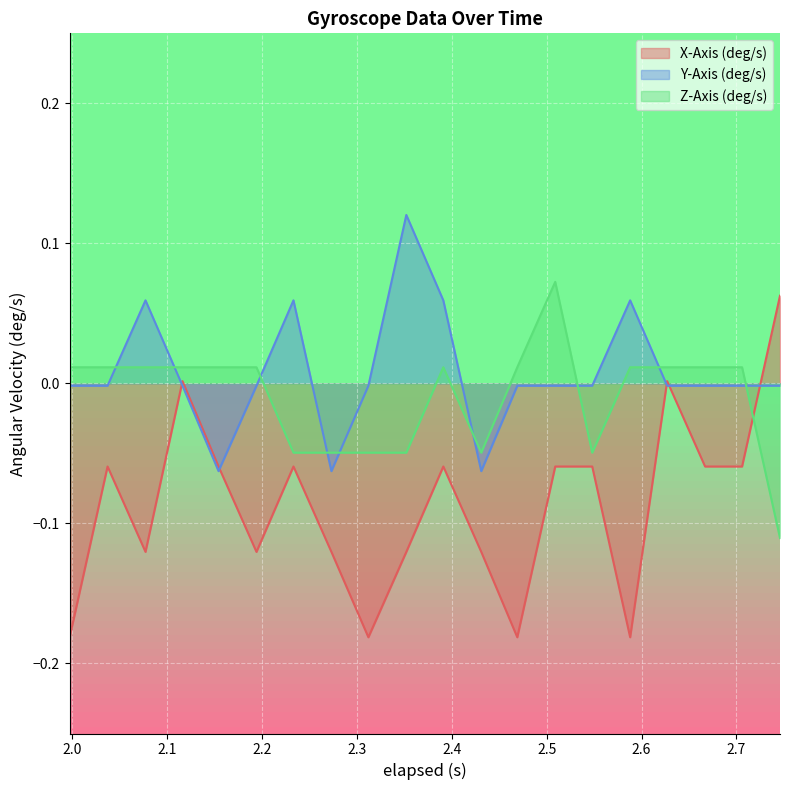

Which series ends up on top after the final intersection of Y-Axis (deg/s) and X-Axis (deg/s)?

X-Axis (deg/s)